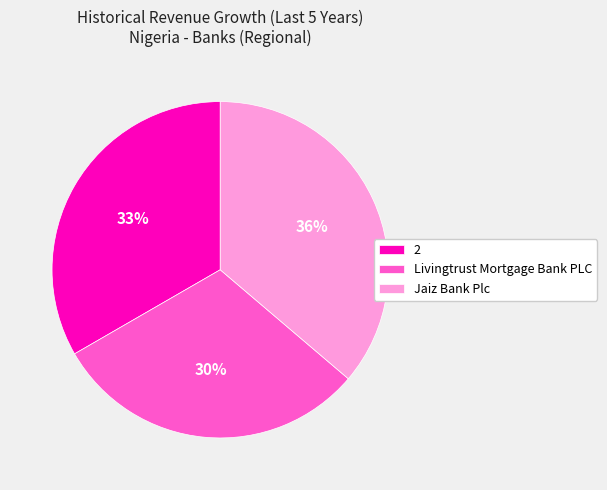

Is it true that Livingtrust Mortgage Bank PLC is 20% of the pie?

False